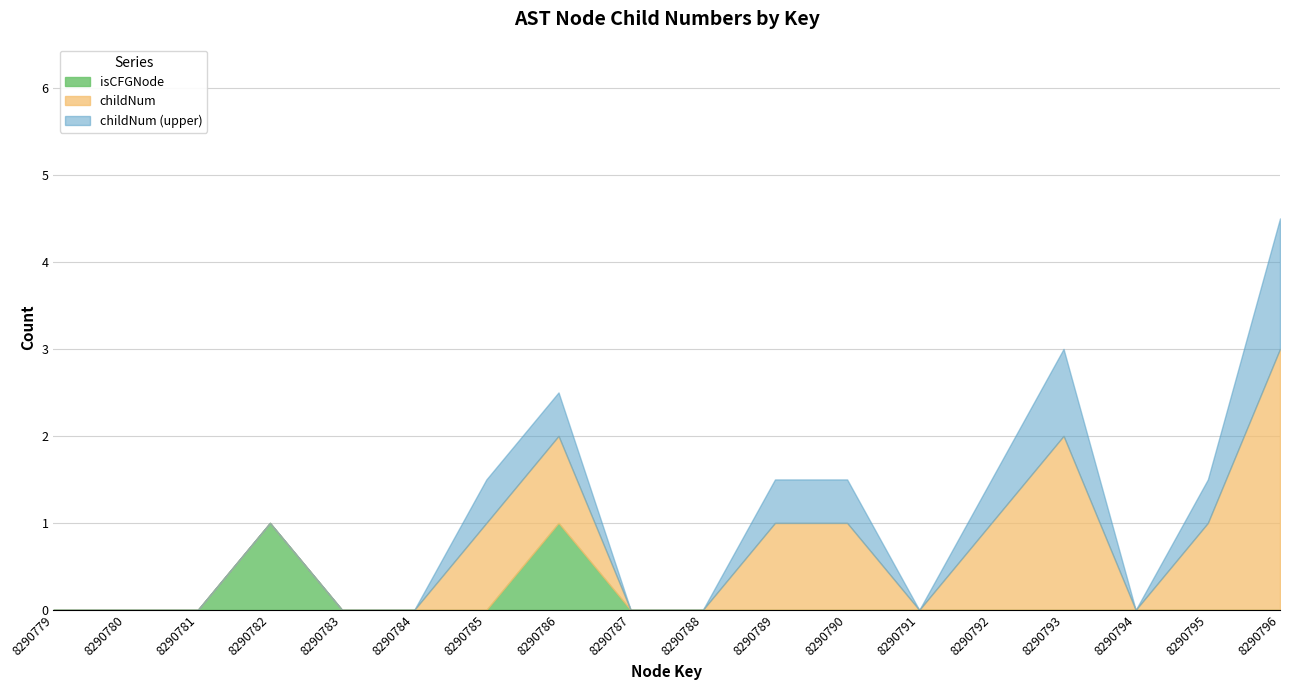

What is the highest value of the isCFGNode series?

1.0